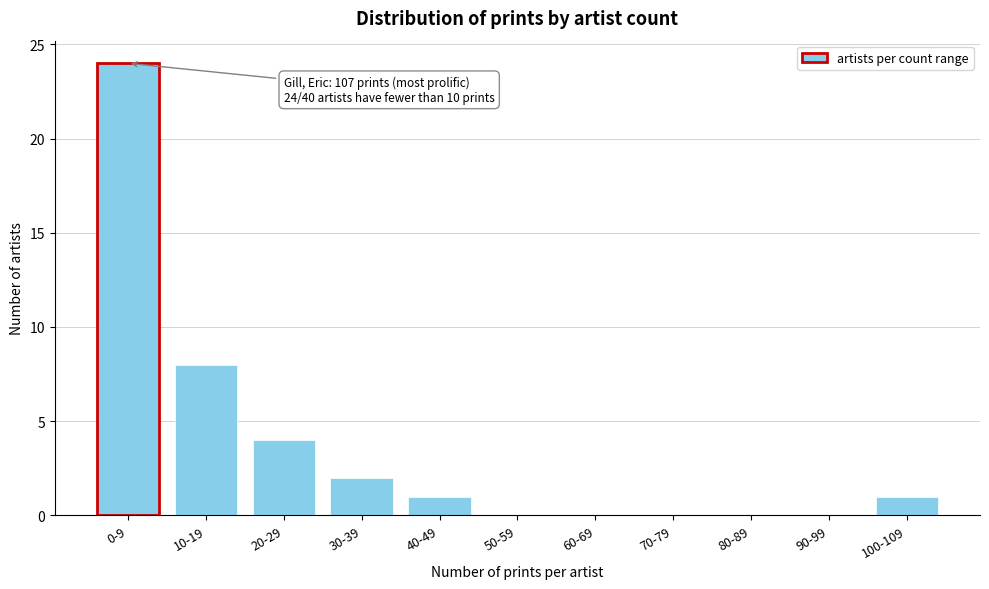

Reading left to right, transcribe all the data shown in this chart.

0-9=24	10-19=8	20-29=4	30-39=2	40-49=1	50-59=0	60-69=0	70-79=0	80-89=0	90-99=0	100-109=1